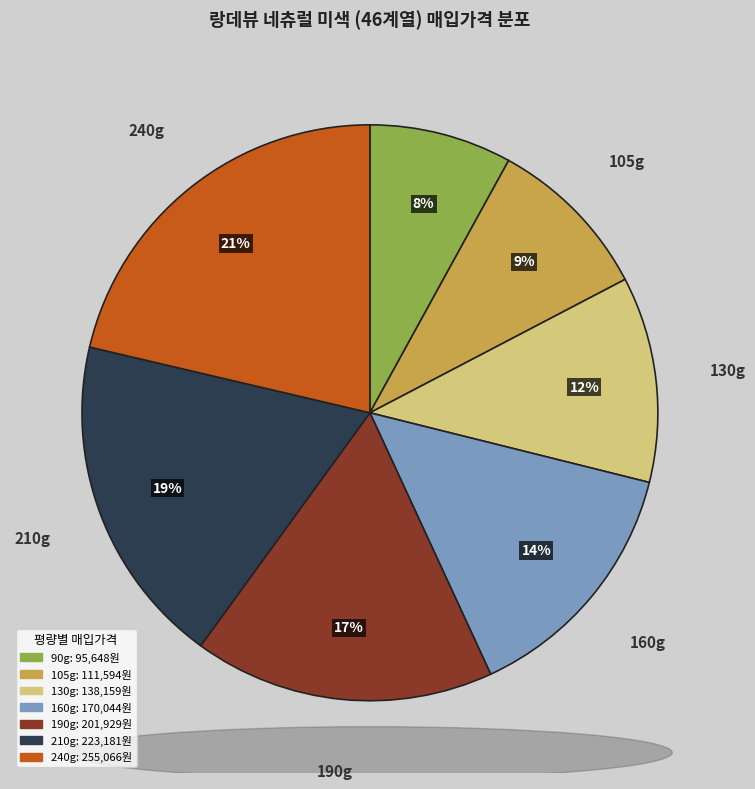

Count the number of slices in the pie.

7